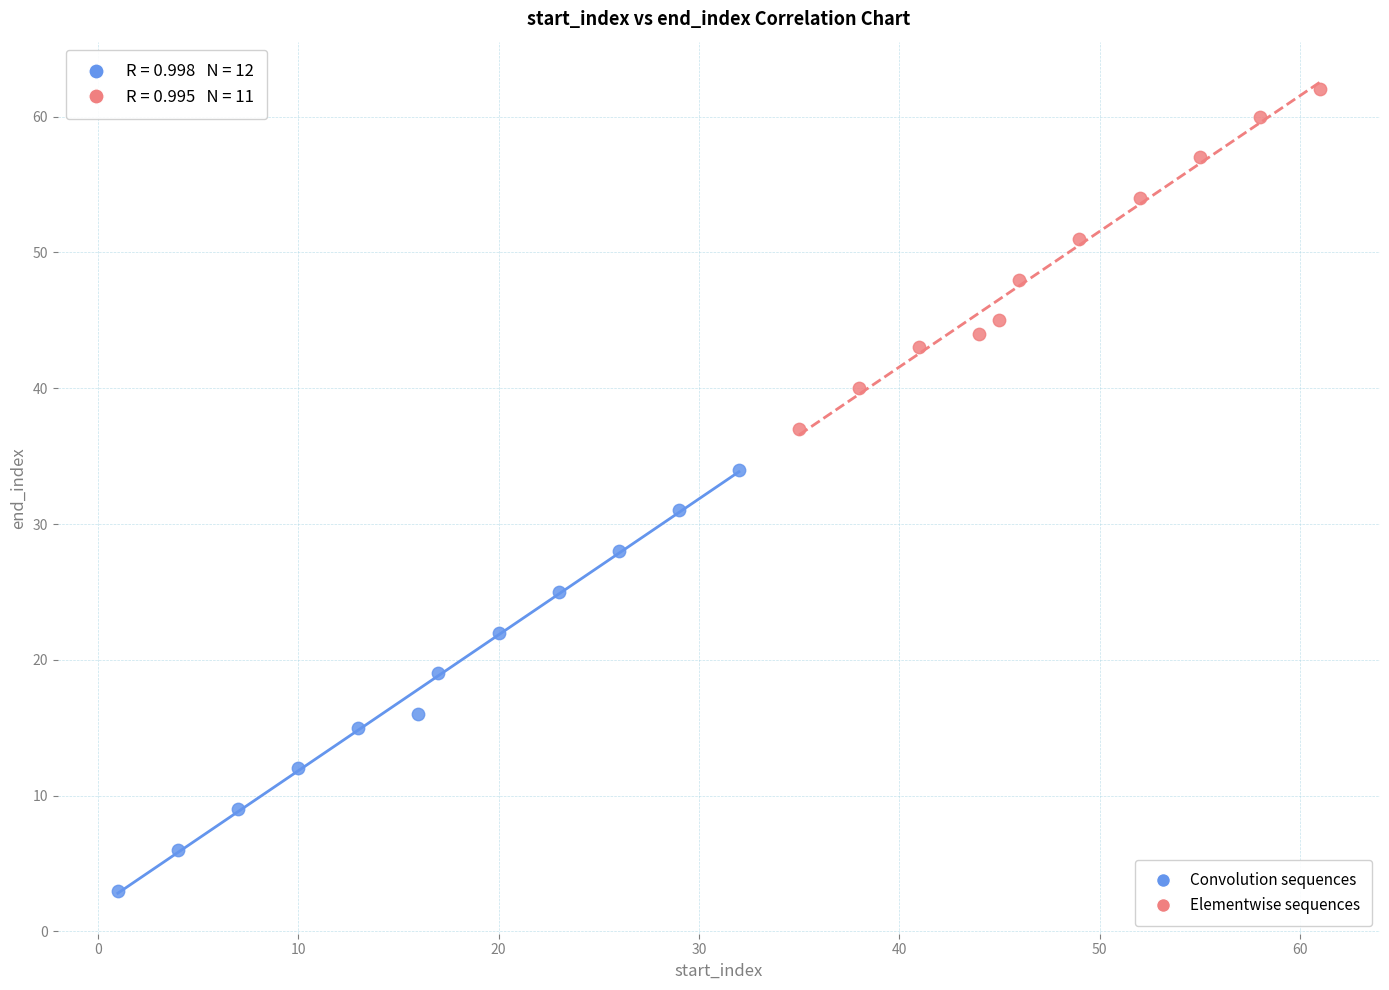

Which series reaches the maximum Y coordinate?

Elementwise sequences